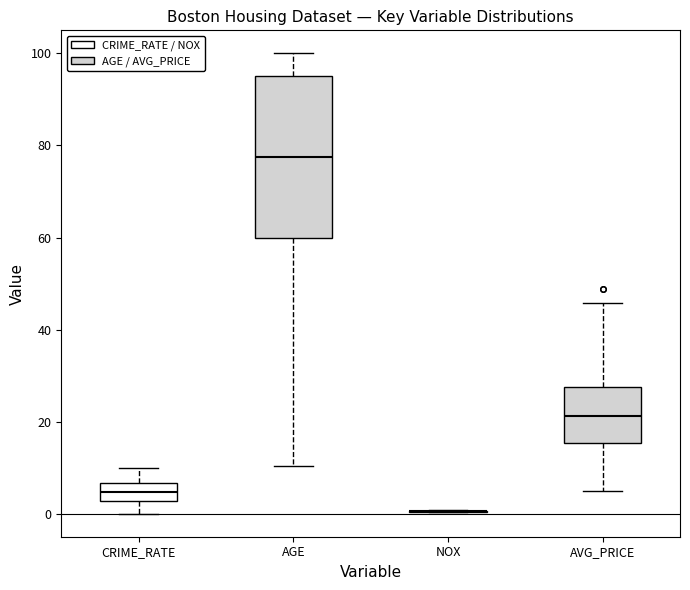

Comparing the boxes themselves (not the whiskers), which one is the tallest?

AGE